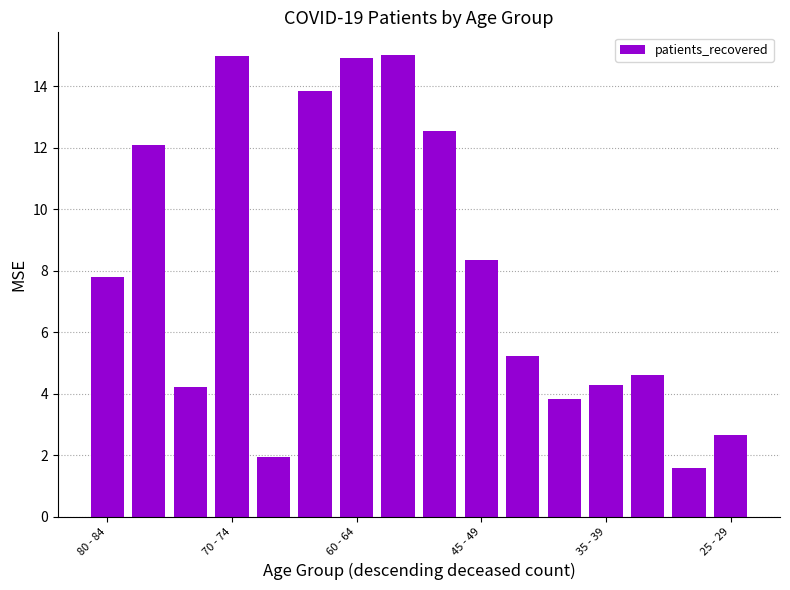

What is the difference between the maximum and second lowest values?

13.1